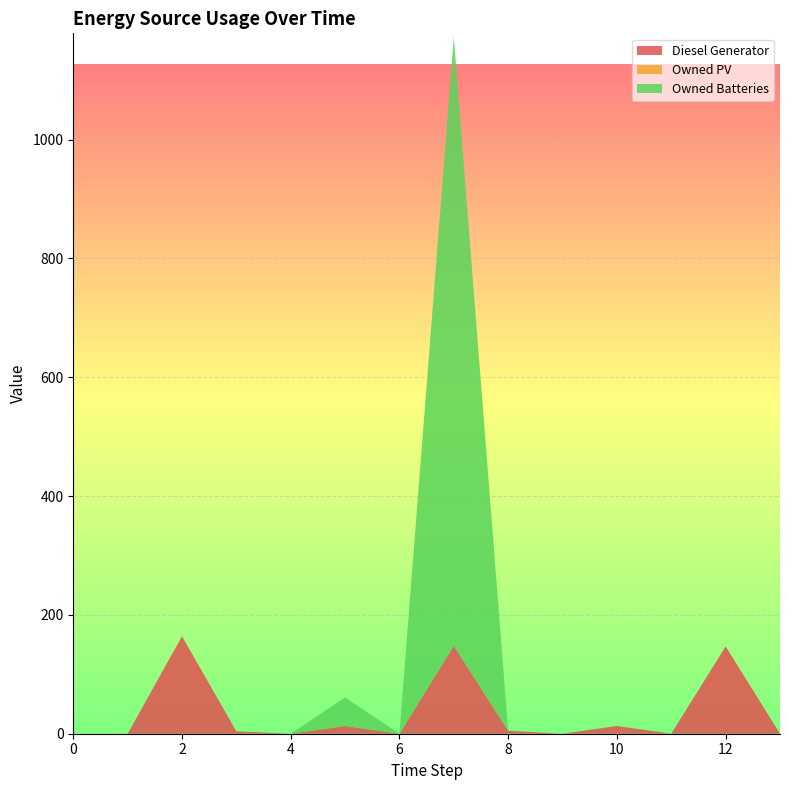

Reading left to right, list all the values displayed in this chart.

Diesel Generator: 0	0	164	4	0	13	0	148	5	0	13	0	147	0
Owned PV: 0	0	0	0	0	0	0	0	0	0	0	0	0	0
Owned Batteries: 0	0	0	0	0	48	0	1025	0	0	0	0	0	0